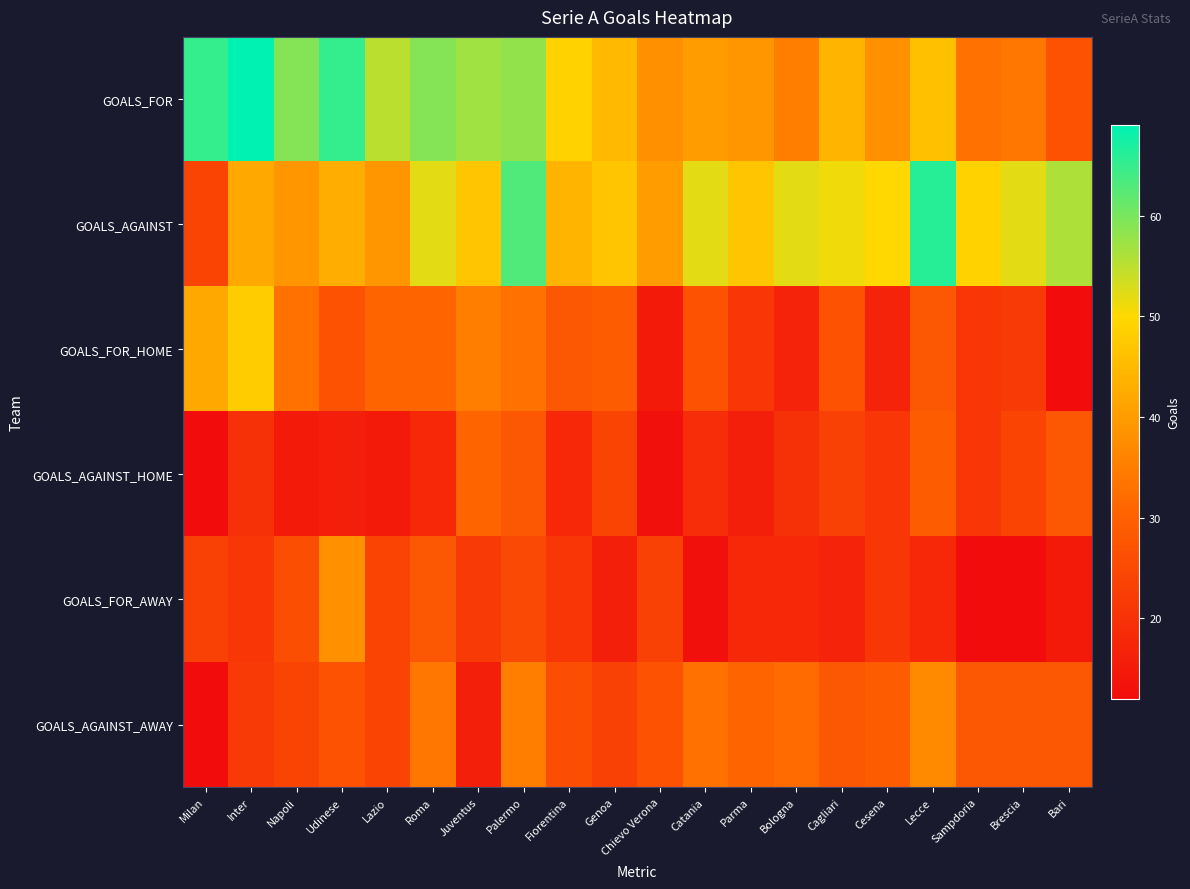

Reading right to left, what are all the values shown in this chart?

GOALS_FOR: Bari=27	Brescia=34	Sampdoria=33	Lecce=46	Cesena=38	Cagliari=44	Bologna=35	Parma=39	Catania=40	Chievo Verona=38	Genoa=45	Fiorentina=49	Palermo=58	Juventus=57	Roma=59	Lazio=55	Udinese=65	Napoli=59	Inter=69	Milan=65
GOALS_AGAINST: Bari=56	Brescia=52	Sampdoria=49	Lecce=66	Cesena=50	Cagliari=51	Bologna=52	Parma=47	Catania=52	Chievo Verona=40	Genoa=47	Fiorentina=44	Palermo=63	Juventus=47	Roma=52	Lazio=39	Udinese=43	Napoli=39	Inter=42	Milan=24
GOALS_FOR_HOME: Bari=12	Brescia=22	Sampdoria=21	Lecce=28	Cesena=17	Cagliari=27	Bologna=17	Parma=21	Catania=27	Chievo Verona=15	Genoa=29	Fiorentina=28	Palermo=33	Juventus=35	Roma=31	Lazio=31	Udinese=27	Napoli=33	Inter=48	Milan=42
GOALS_AGAINST_HOME: Bari=28	Brescia=24	Sampdoria=21	Lecce=29	Cesena=21	Cagliari=23	Bologna=20	Parma=16	Catania=19	Chievo Verona=13	Genoa=24	Fiorentina=18	Palermo=28	Juventus=31	Roma=18	Lazio=15	Udinese=16	Napoli=15	Inter=20	Milan=12
GOALS_FOR_AWAY: Bari=15	Brescia=12	Sampdoria=12	Lecce=18	Cesena=21	Cagliari=17	Bologna=18	Parma=18	Catania=13	Chievo Verona=23	Genoa=16	Fiorentina=21	Palermo=25	Juventus=22	Roma=28	Lazio=24	Udinese=38	Napoli=26	Inter=21	Milan=23
GOALS_AGAINST_AWAY: Bari=28	Brescia=28	Sampdoria=28	Lecce=37	Cesena=29	Cagliari=28	Bologna=32	Parma=31	Catania=33	Chievo Verona=27	Genoa=23	Fiorentina=26	Palermo=35	Juventus=16	Roma=34	Lazio=24	Udinese=27	Napoli=24	Inter=22	Milan=12